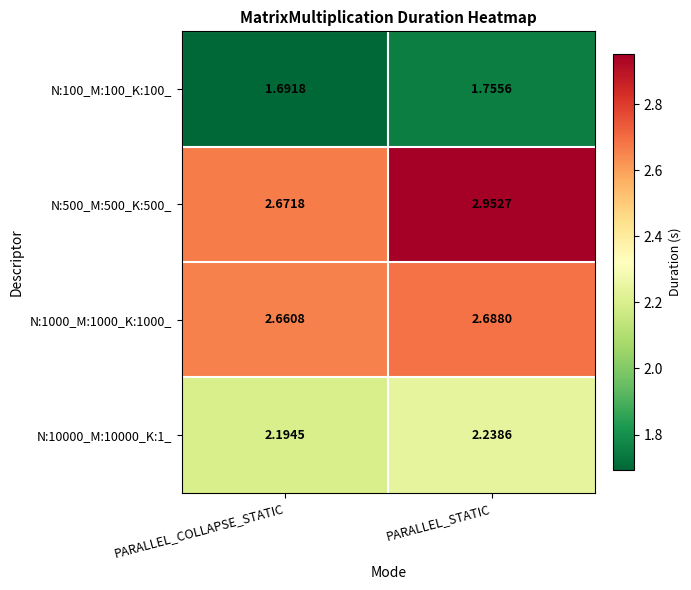

At which label is N:1000_M:1000_K:1000_ closest to 2?

PARALLEL_COLLAPSE_STATIC